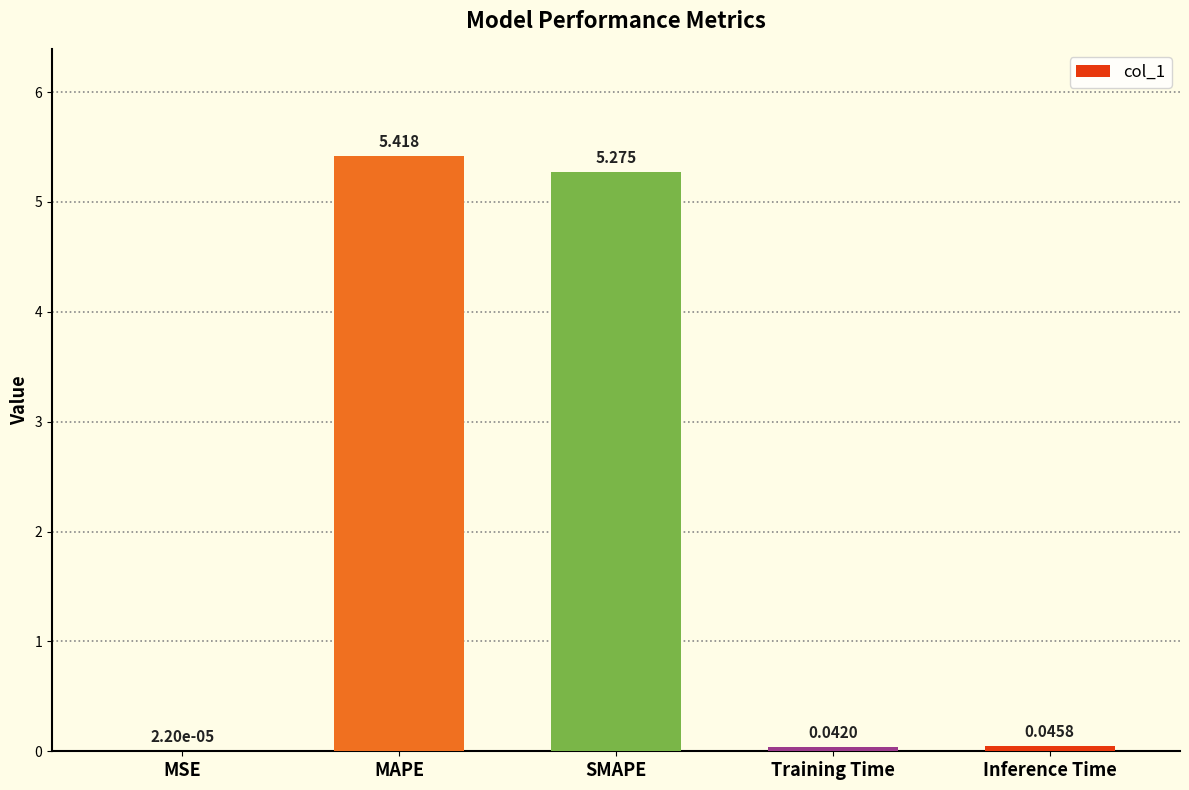

Which has a higher value, MAPE or Training Time?

MAPE